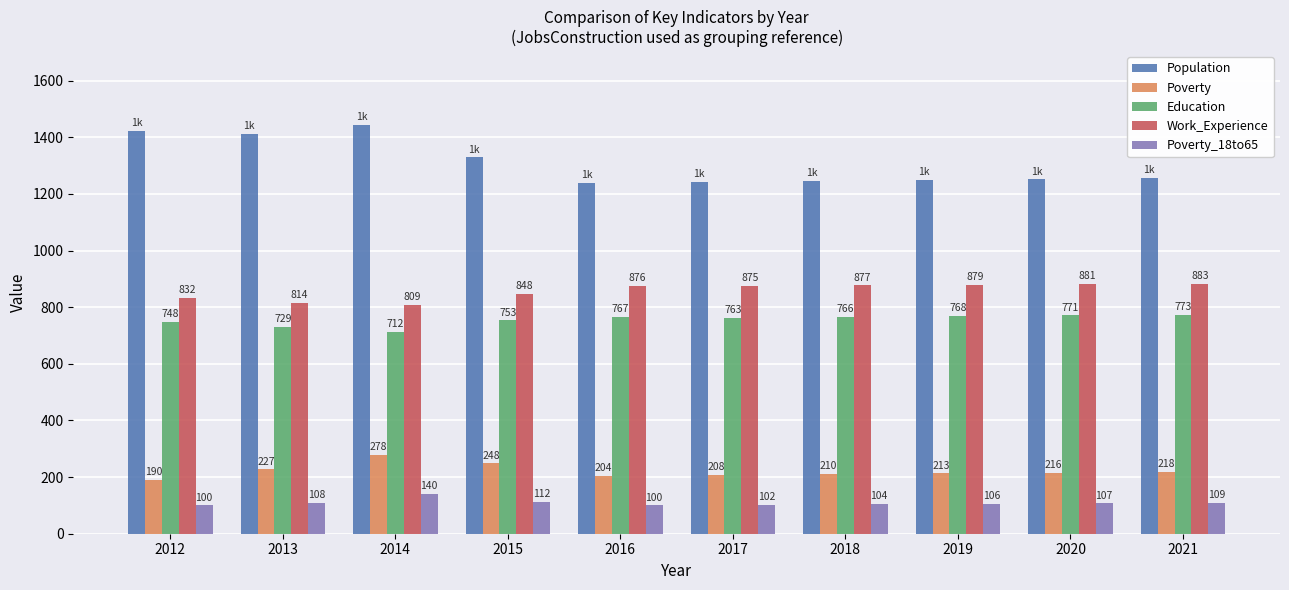

What is the maximum value shown in the chart?

1444